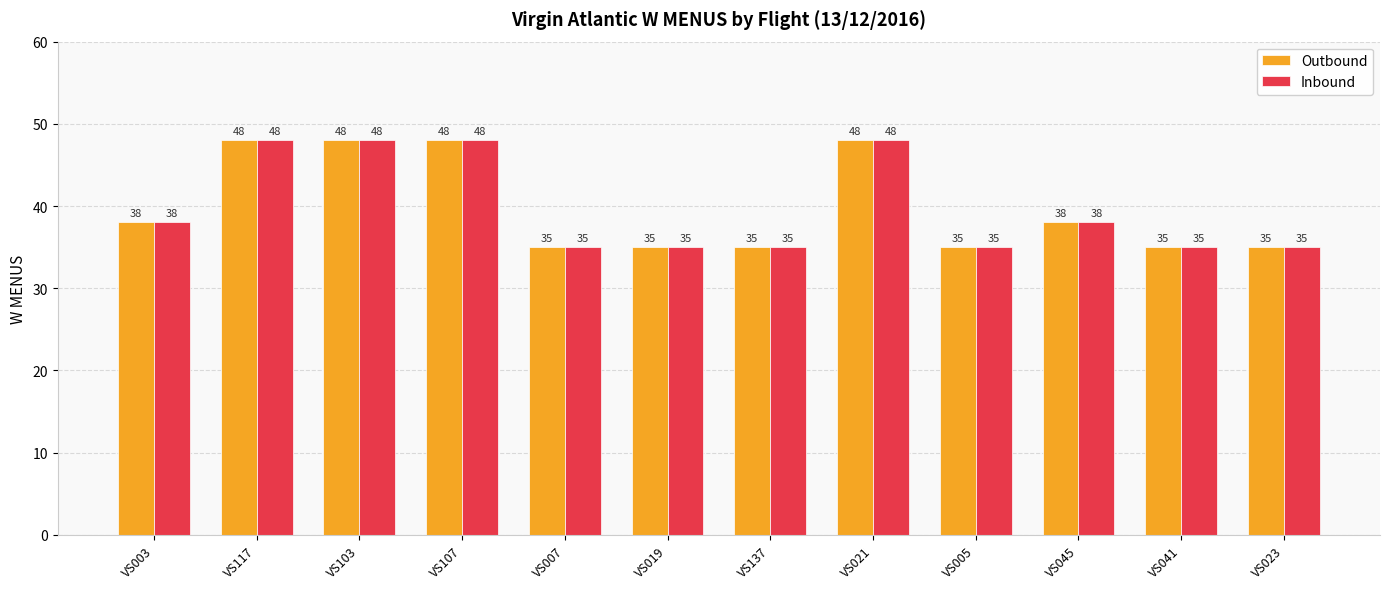

Count the Inbound values in the range 35 to 48.

12